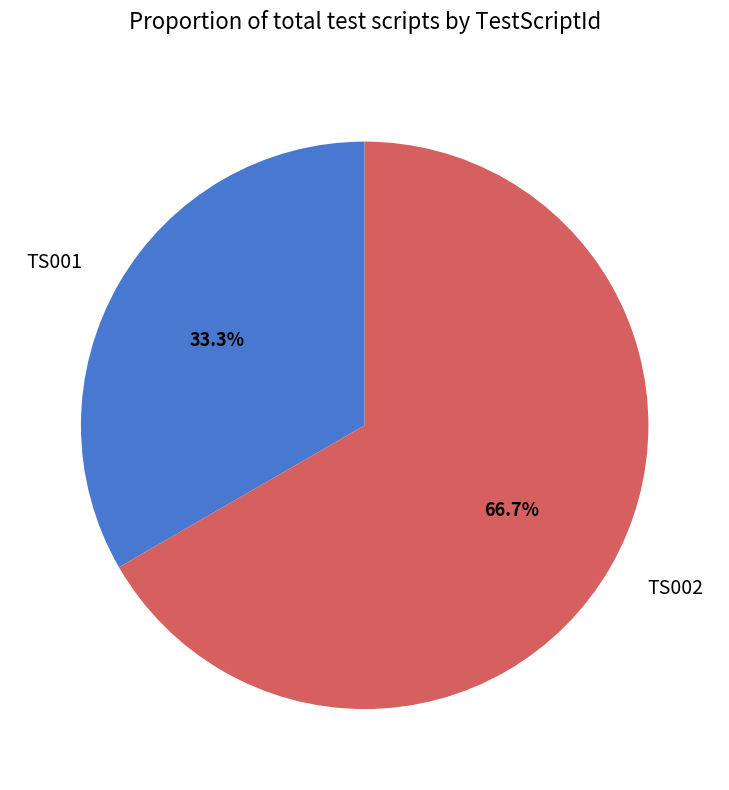

What is the smallest slice in the pie chart?

TS001